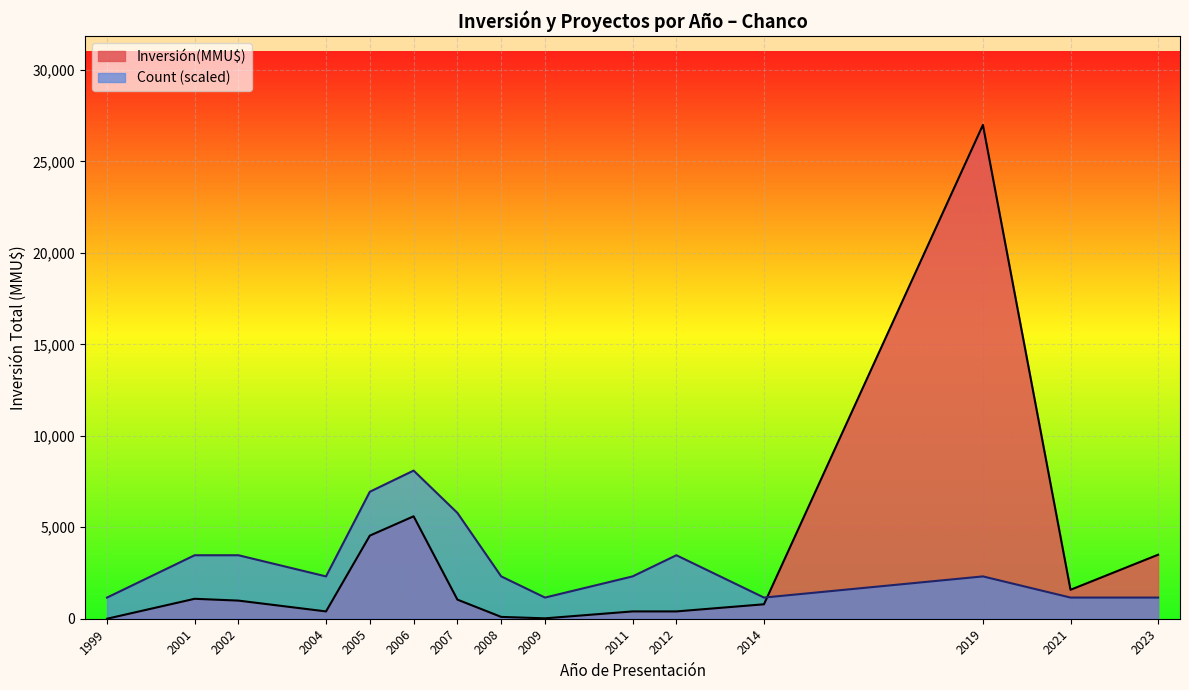

At 1999, list the series in order from largest to smallest.

Count (scaled), Inversión(MMU$)